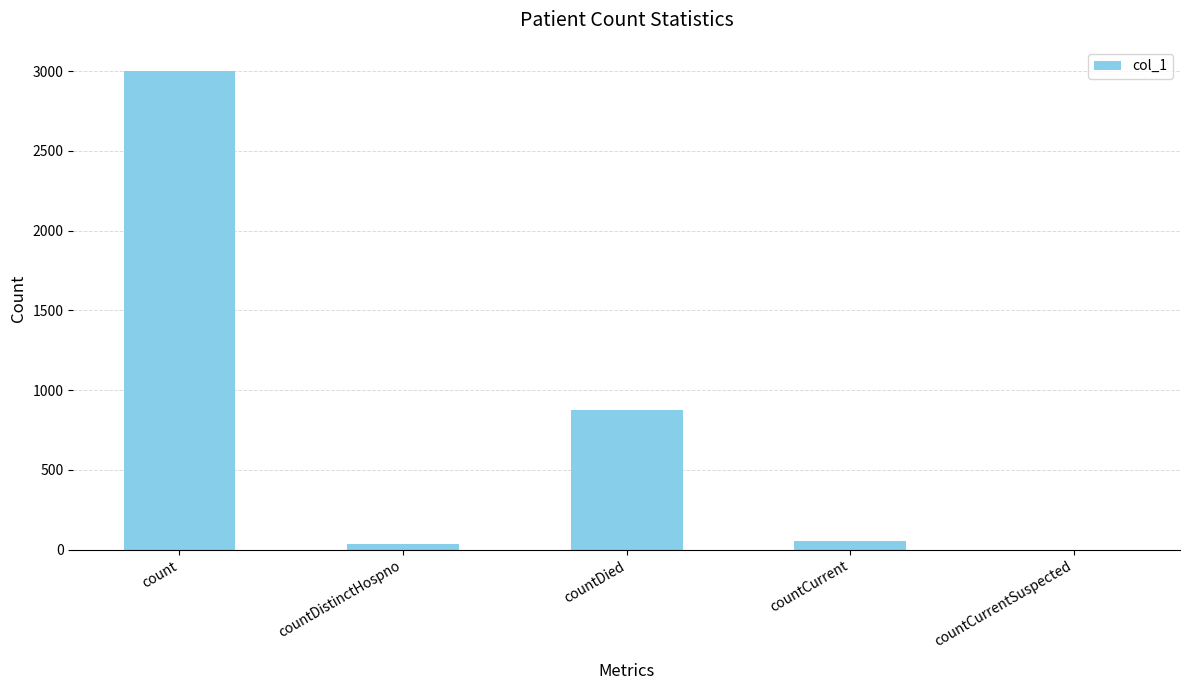

True or false: the data shows 53 at countCurrent.

True